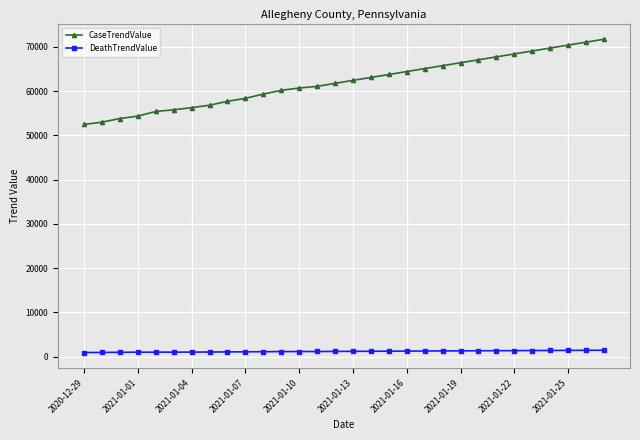

What is the value of the CaseTrendValue point at the 27th from the left?

69737